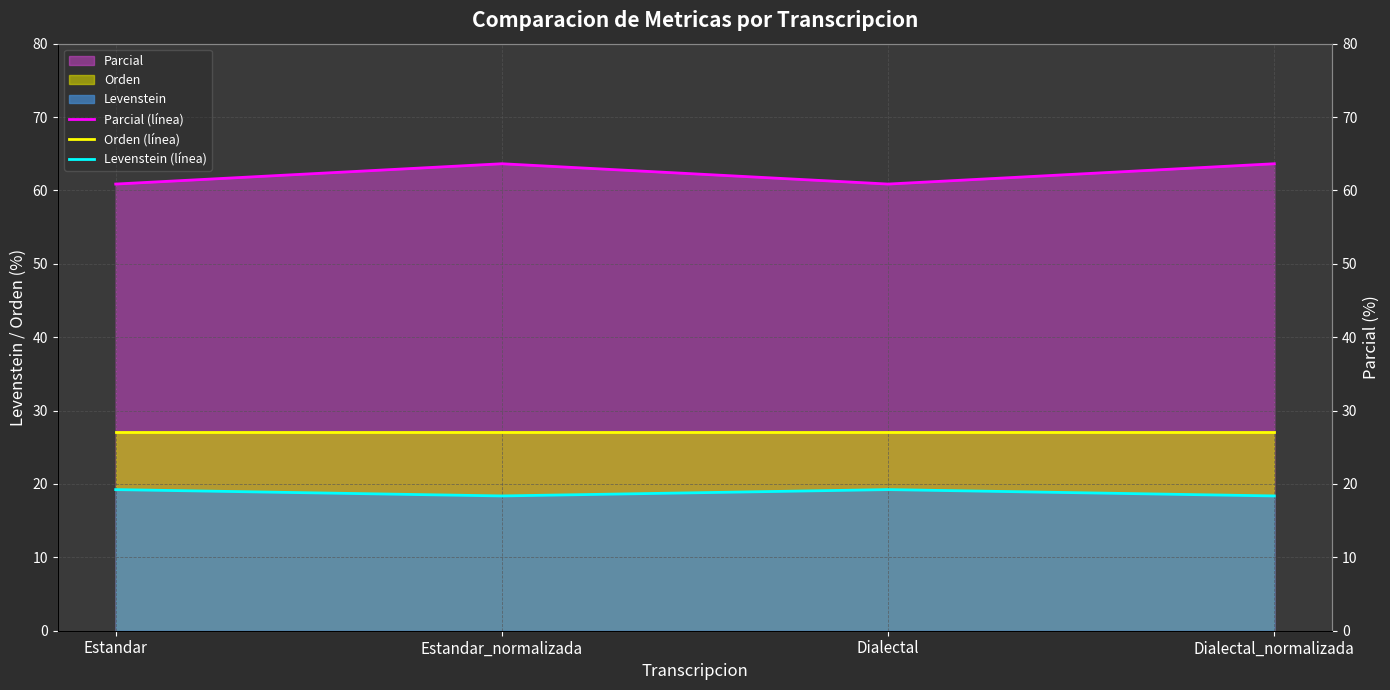

At which category is the sum across all series the highest?

Estandar_normalizada